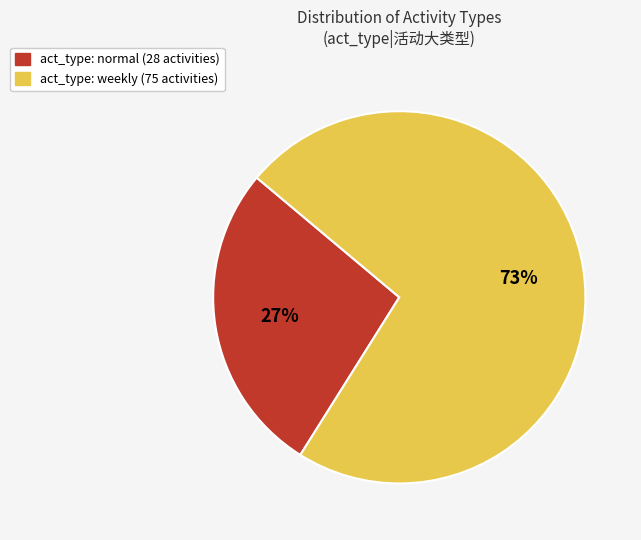

To the nearest percent, what is the difference between the largest and smallest slice percentages?

46%